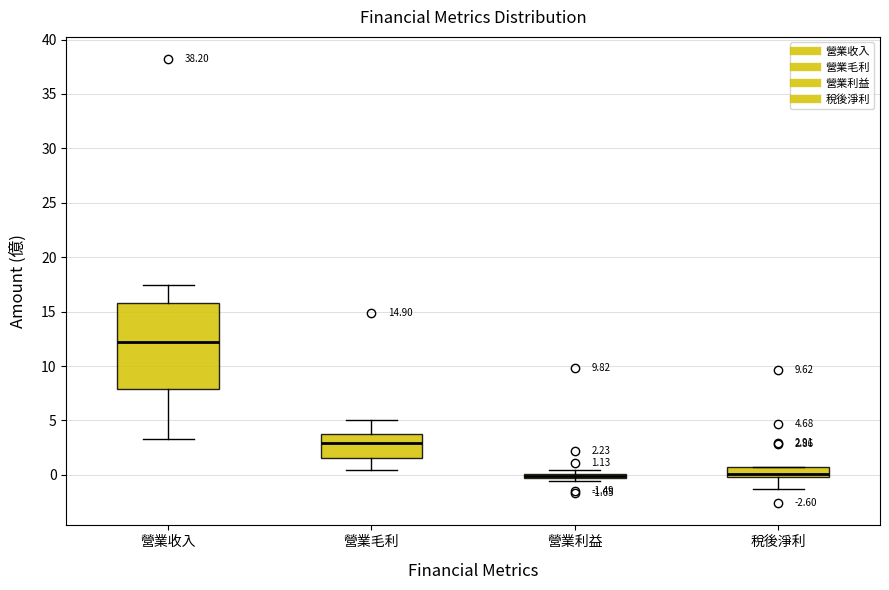

Comparing the boxes themselves (not the whiskers), which one is the tallest?

營業收入